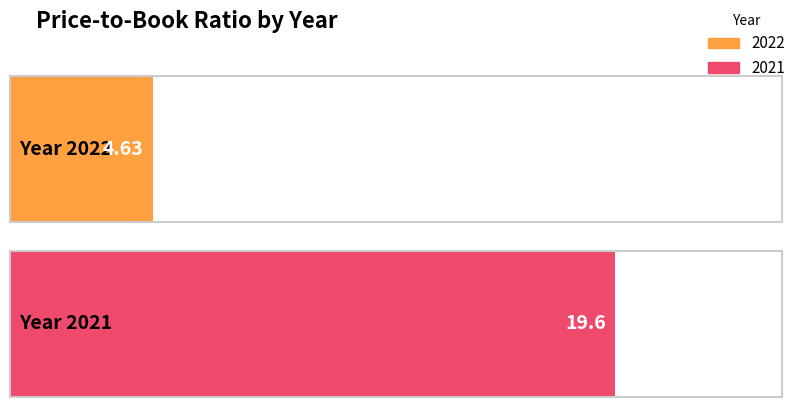

Between 2021 and 2022, which is larger?

2021